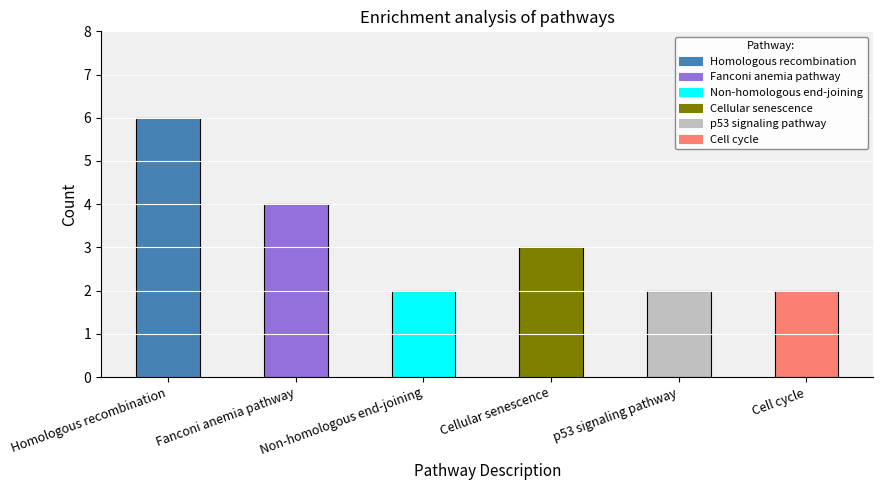

Reading left to right, list all the values displayed in this chart.

6	4	2	3	2	2